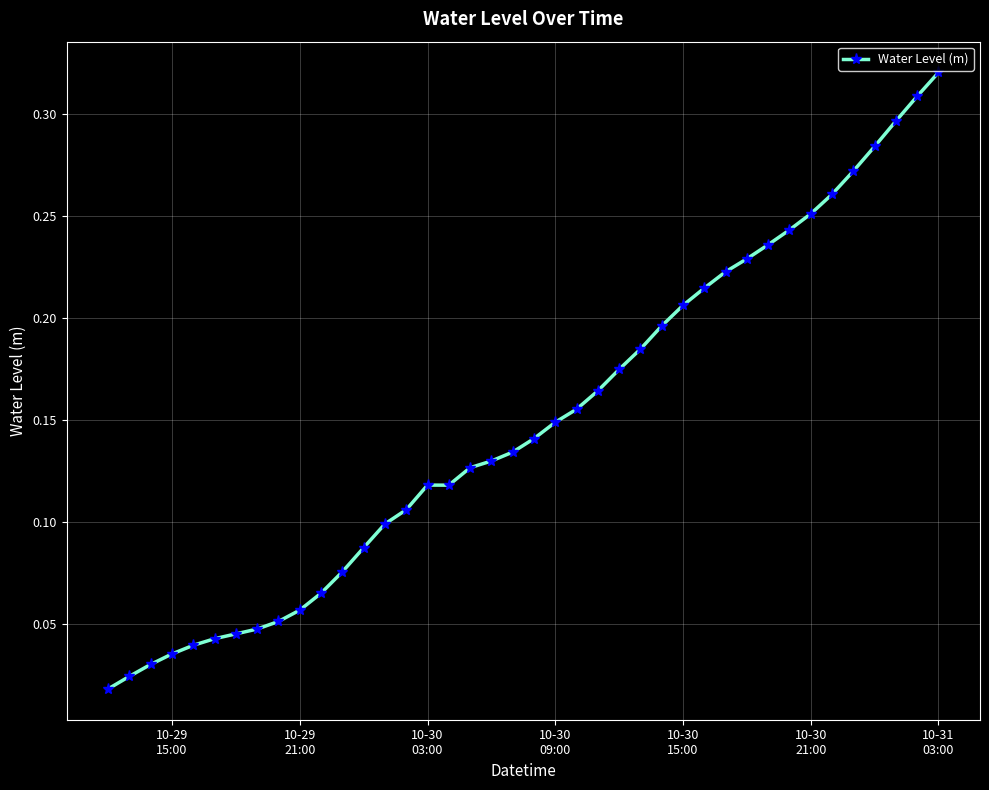

How many lines are shown in the chart?

1